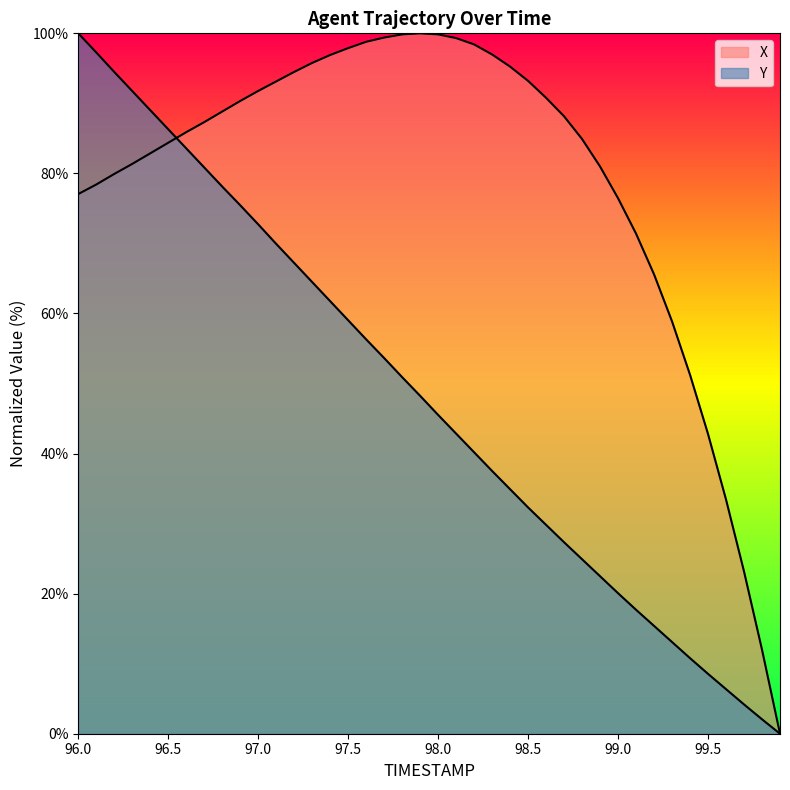

Which has a higher value, 97.7 or 99.3?

97.7